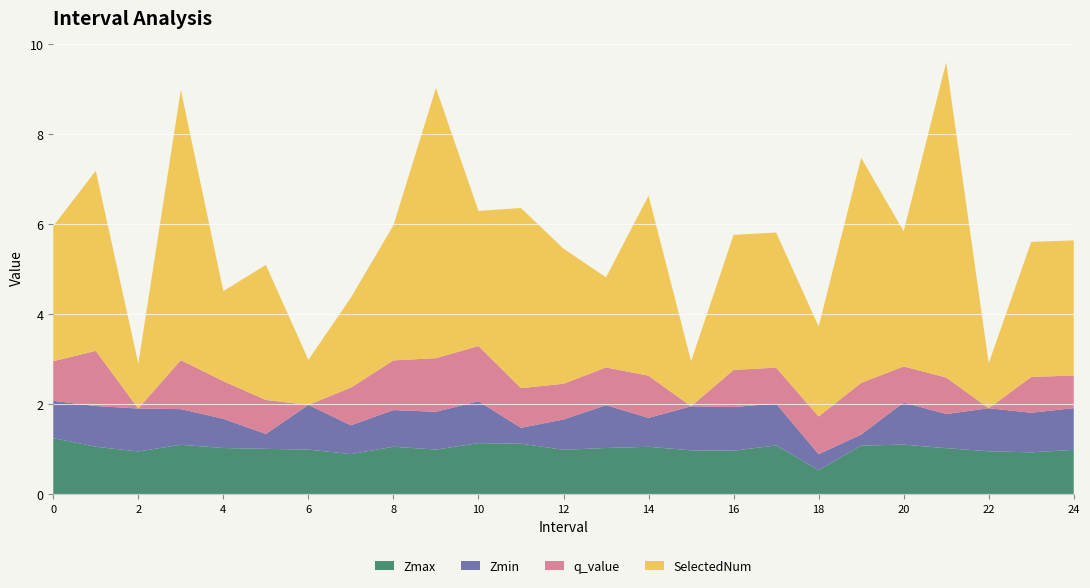

Reading left to right, extract all data points from this chart.

Zmax: 1.2	1.1	1.0	1.1	1.0	1.0	1.0	0.9	1.1	1.0	1.1	1.1	1.0	1.0	1.1	1.0	1.0	1.1	0.5	1.1	1.1	1.0	1.0	0.9	1.0
Zmin: 0.8	0.9	1.0	0.8	0.6	0.3	1.0	0.6	0.8	0.8	0.9	0.4	0.7	1.0	0.6	1.0	1.0	0.9	0.4	0.2	0.9	0.8	1.0	0.9	0.9
q_value: 0.9	1.2	0.0	1.1	0.8	0.8	0.0	0.8	1.1	1.2	1.2	0.9	0.8	0.8	0.9	0.0	0.8	0.8	0.8	1.1	0.8	0.8	0.0	0.8	0.7
SelectedNum: 3.0	4.0	1.0	6.0	2.0	3.0	1.0	2.0	3.0	6.0	3.0	4.0	3.0	2.0	4.0	1.0	3.0	3.0	2.0	5.0	3.0	7.0	1.0	3.0	3.0